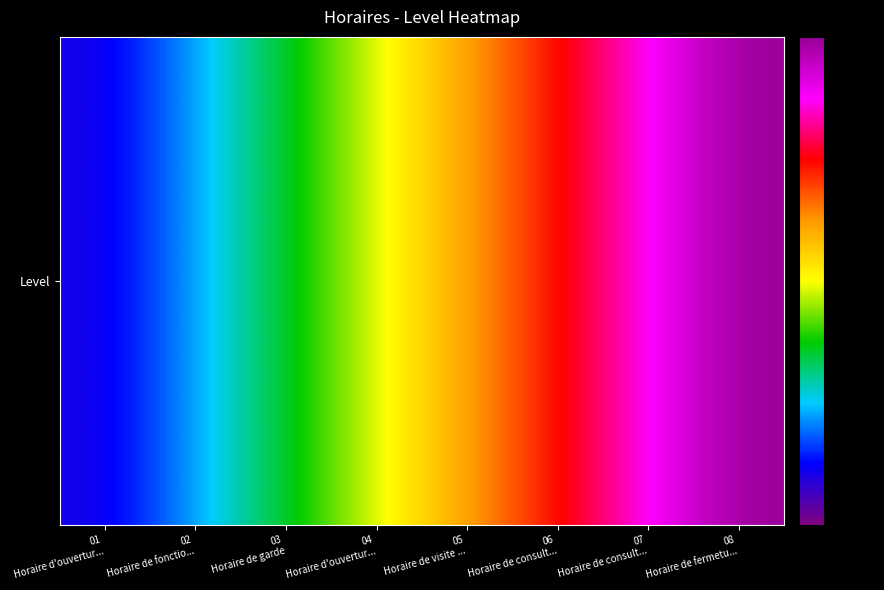

Count the number of categories in the chart.

8